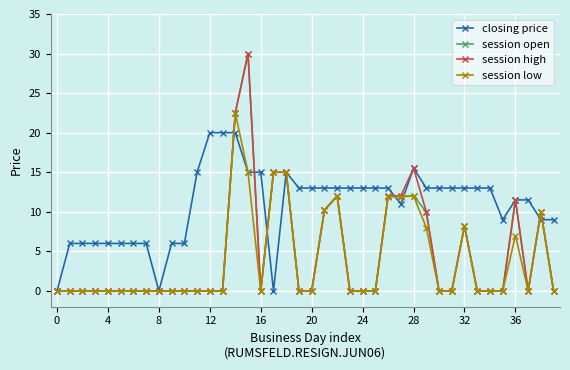

Which series has the largest total across all categories?

closing price